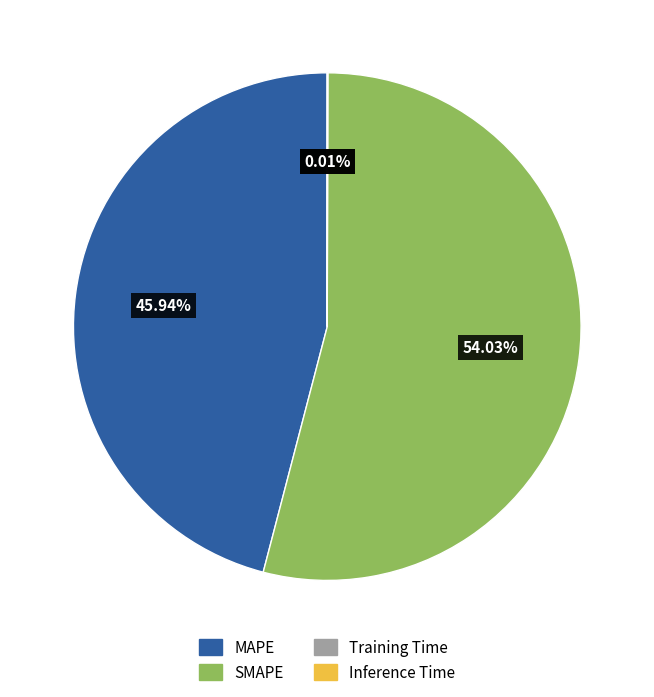

Which category accounts for the majority?

SMAPE